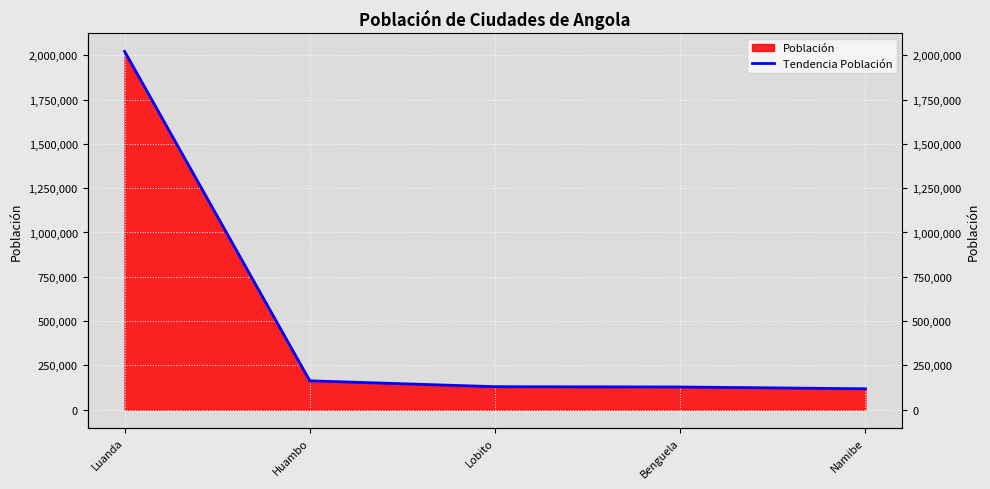

Reading left to right, what are all the values shown in this chart?

2022000	163100	130000	128300	118200